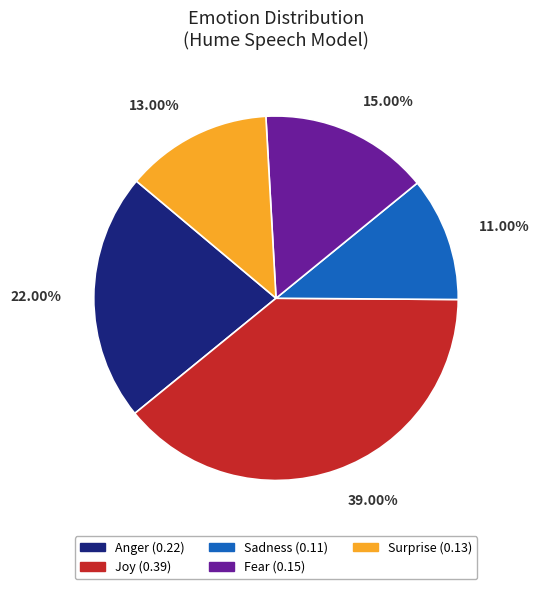

Count the number of slices in the pie.

5